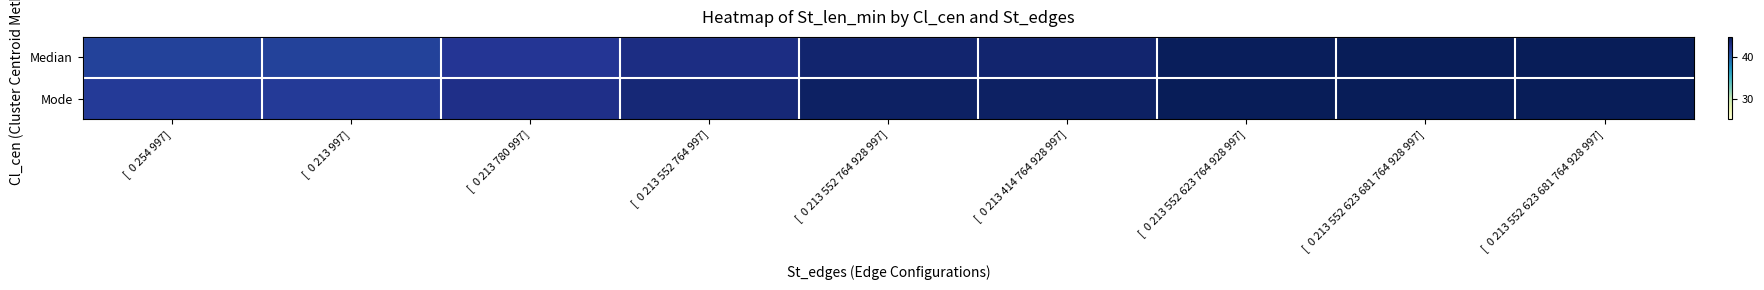

List the series in order of their overall mean, lowest first.

Median, Mode